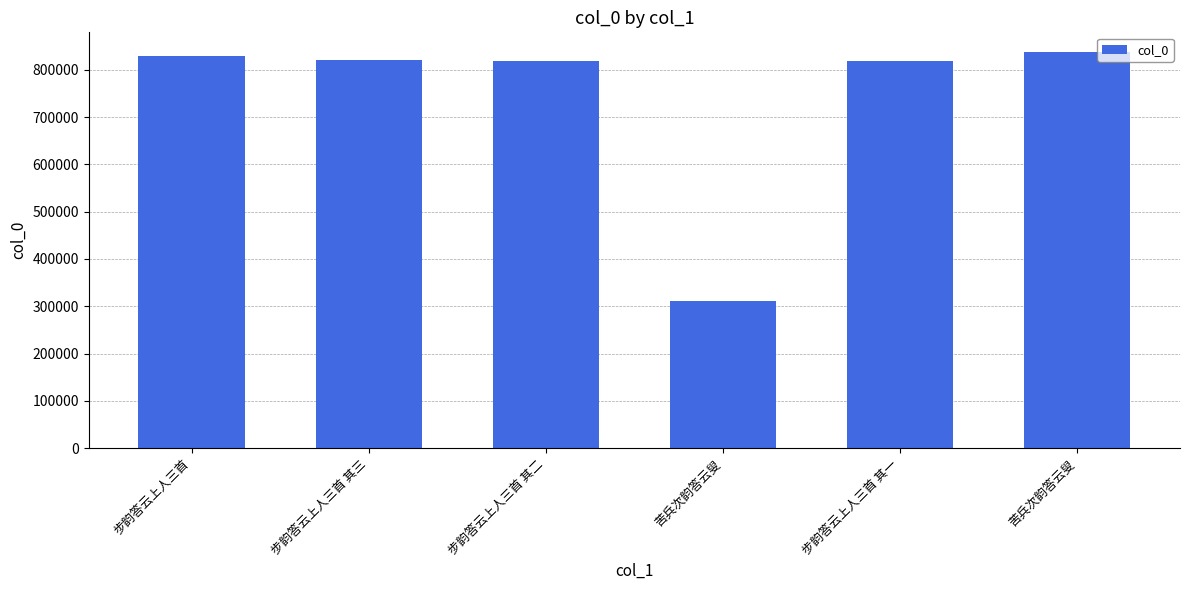

Rank the categories by value from lowest to highest.

苦兵次韵答云叟, 步韵答云上人三首 其一, 步韵答云上人三首 其二, 步韵答云上人三首 其三, 步韵答云上人三首, 苦兵次韵答云叟